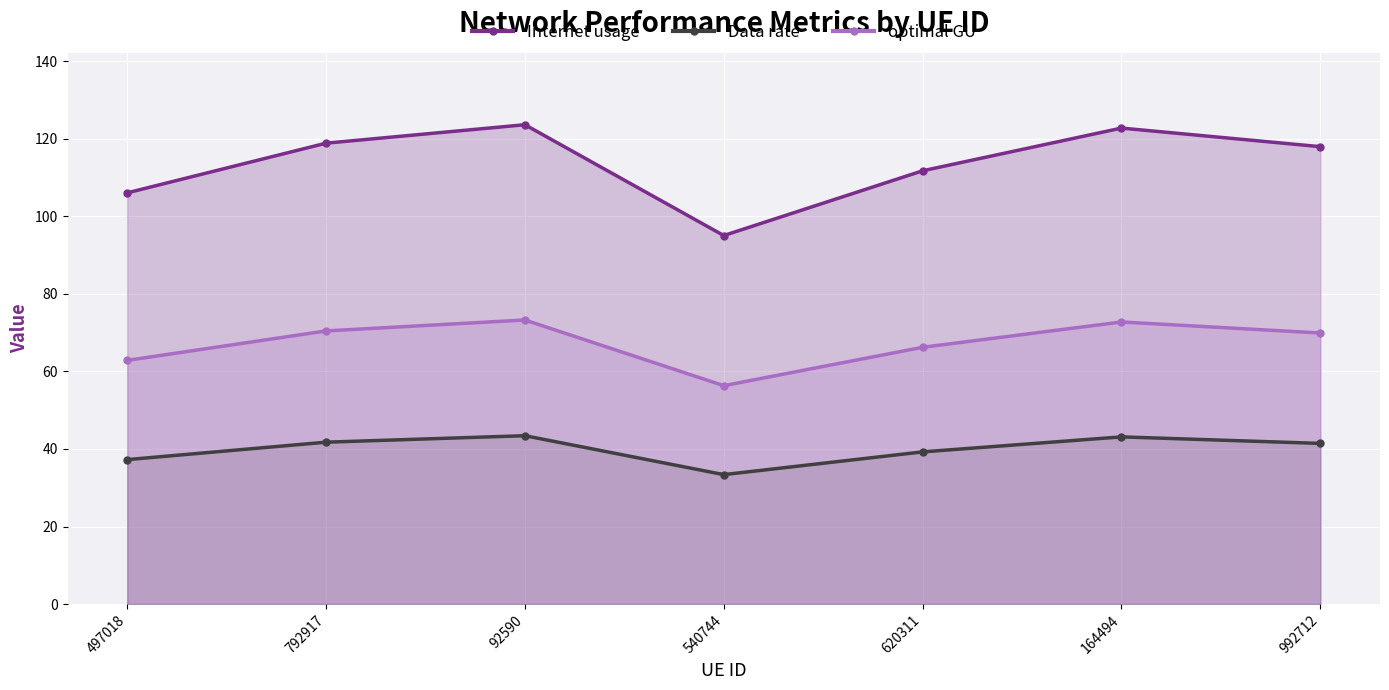

Which series has the widest spread of values?

Internet usage